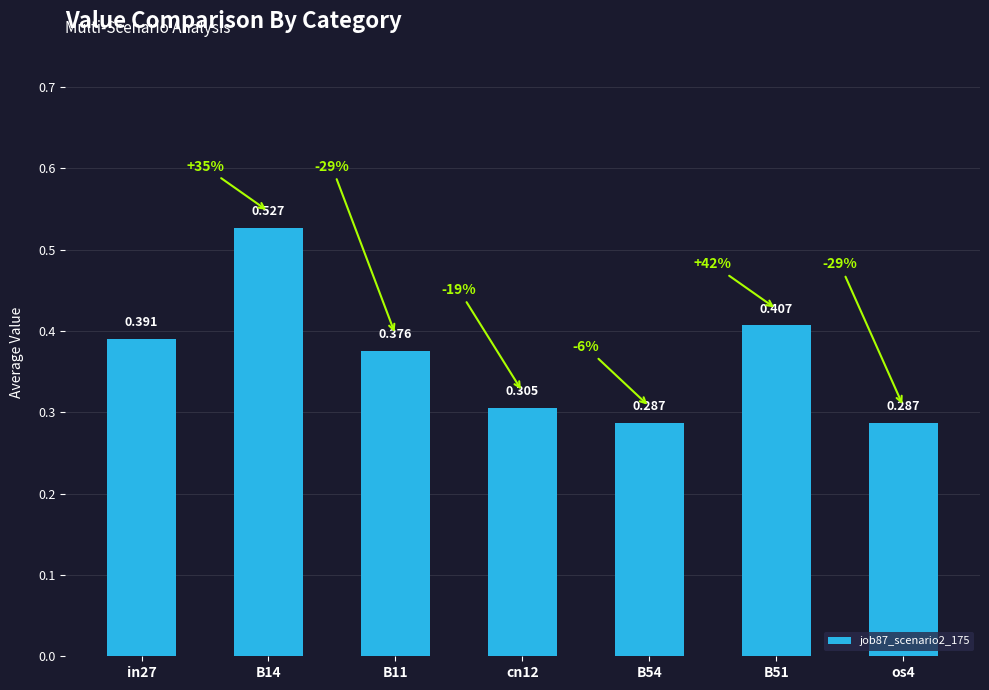

Are the bars horizontal?

No